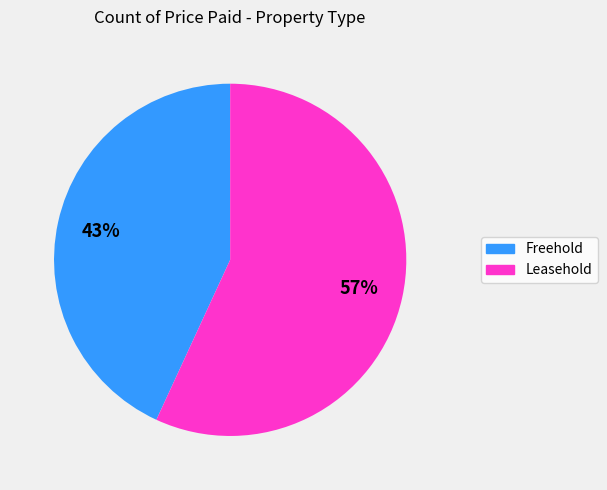

Between Freehold and Leasehold, which is larger?

Leasehold